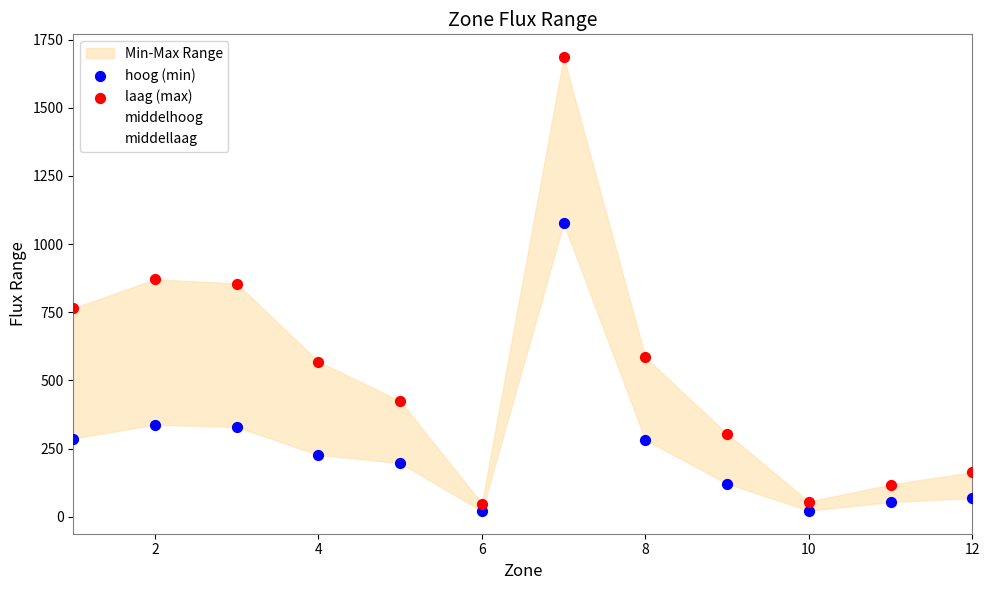

Which series reaches the minimum Y coordinate?

hoog (min)